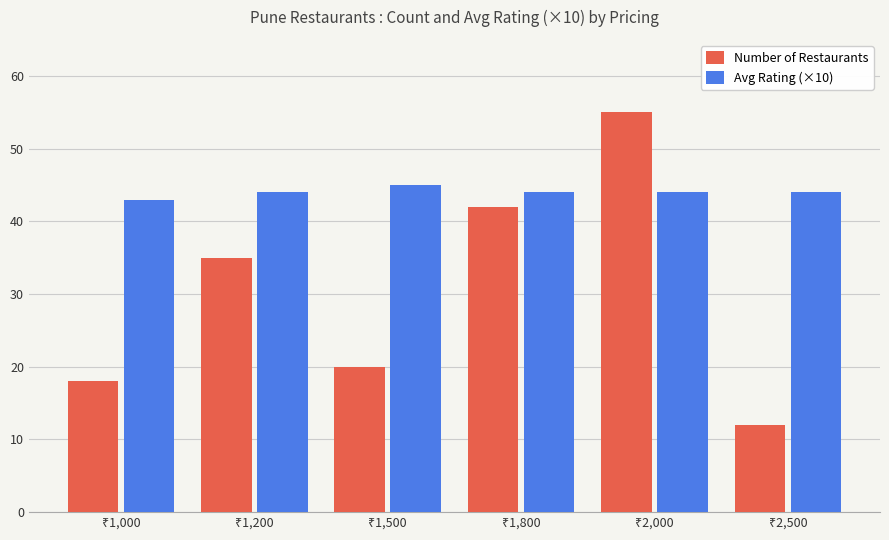

How many categories are shown in the chart?

6